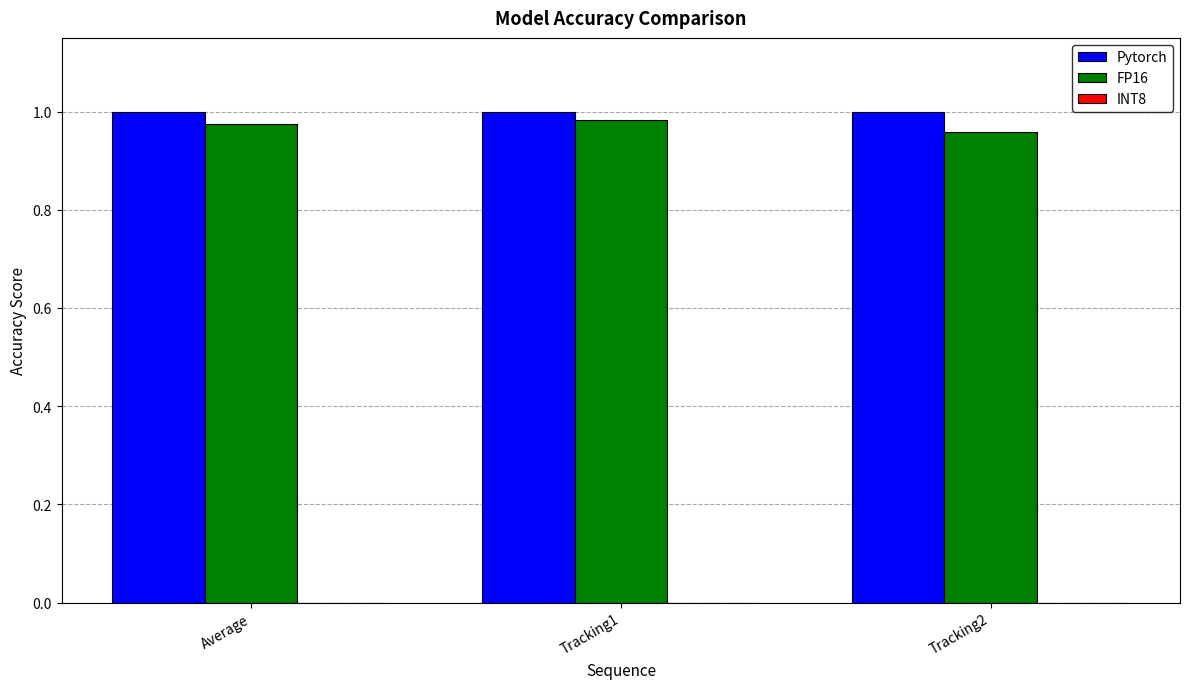

How many series are shown in this chart?

2